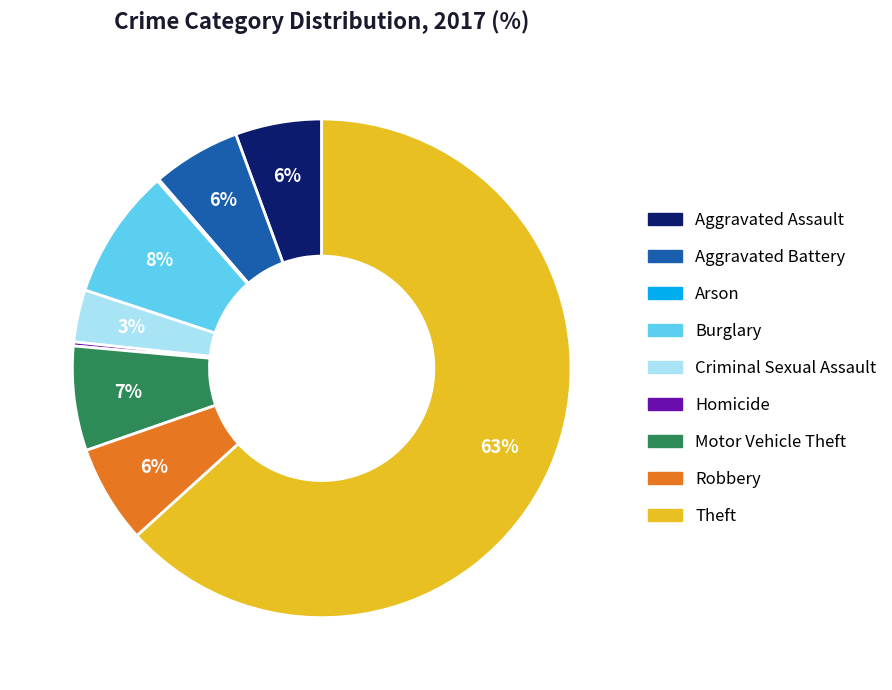

What is the majority slice?

Theft